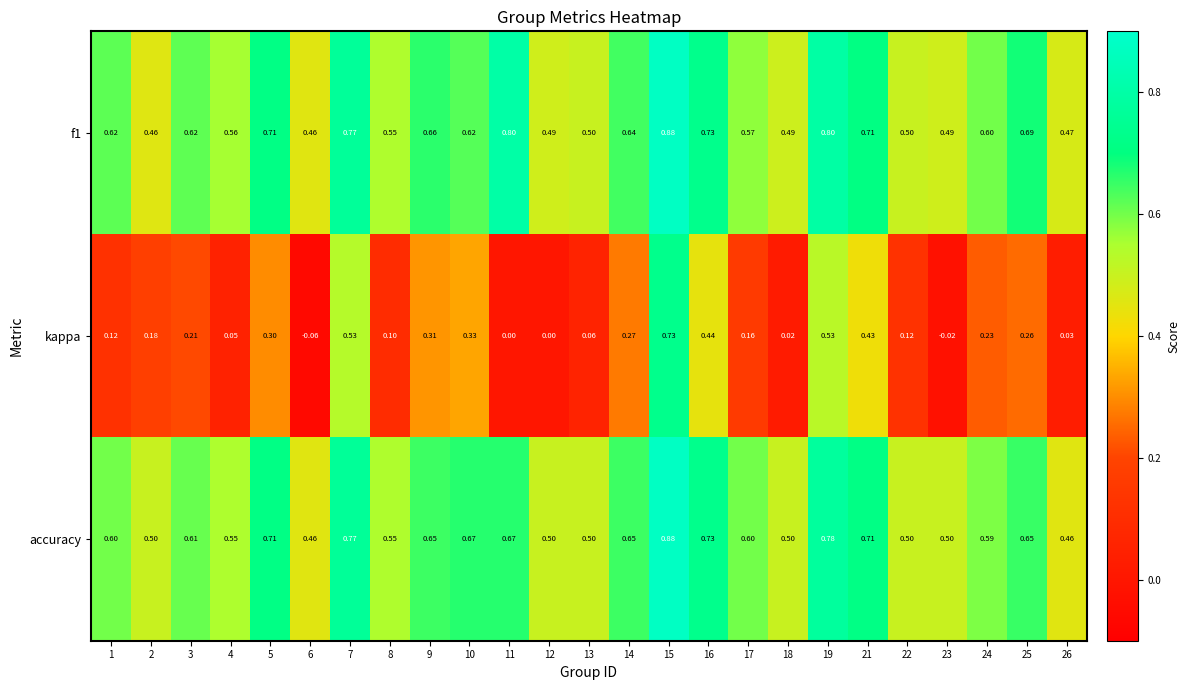

Is the value of accuracy at 9 greater than the value of kappa at 25?

Yes